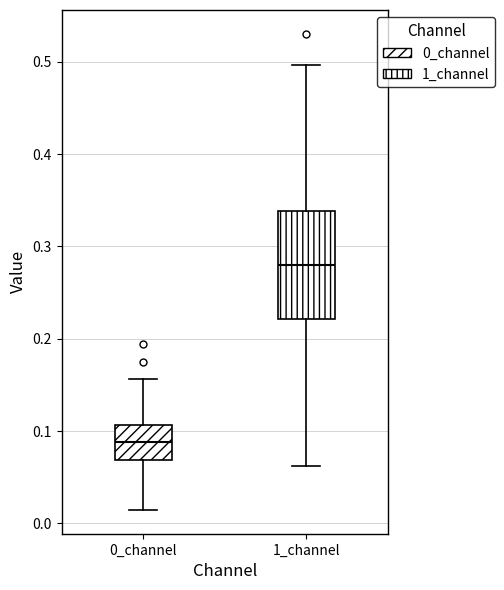

Reading left to right, transcribe this box plot: for each box, give where its median line is, the range the box spans, and where its two whiskers end, as read against the y-axis. The values are not printed on the chart, so give them approximately, as read against the axis.

0_channel: median 0.09, box 0.07 to 0.11, whiskers 0.01 to 0.16
1_channel: median 0.28, box 0.22 to 0.34, whiskers 0.06 to 0.50